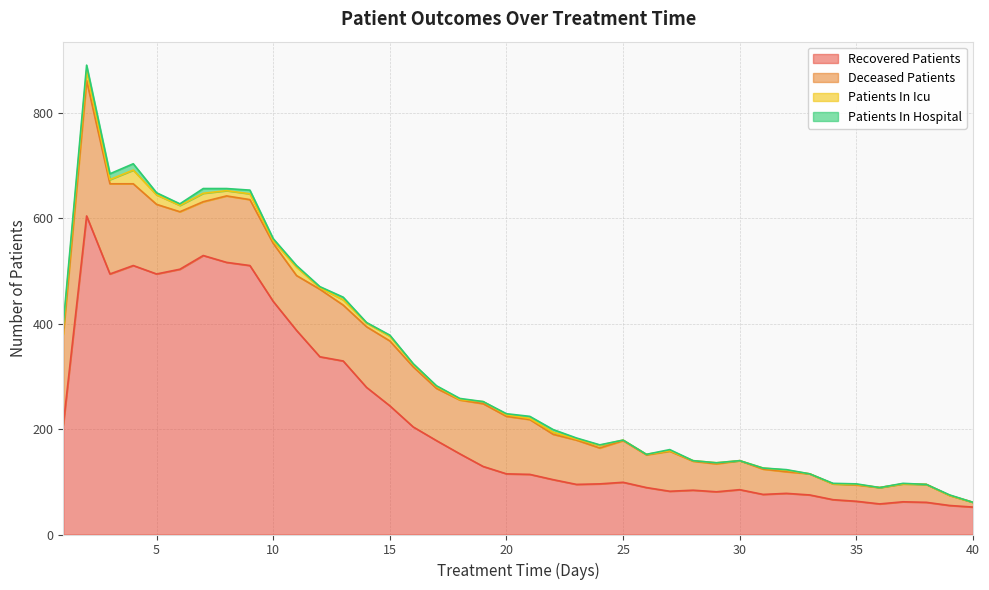

What is the spread (max minus min) of values at 3?

486